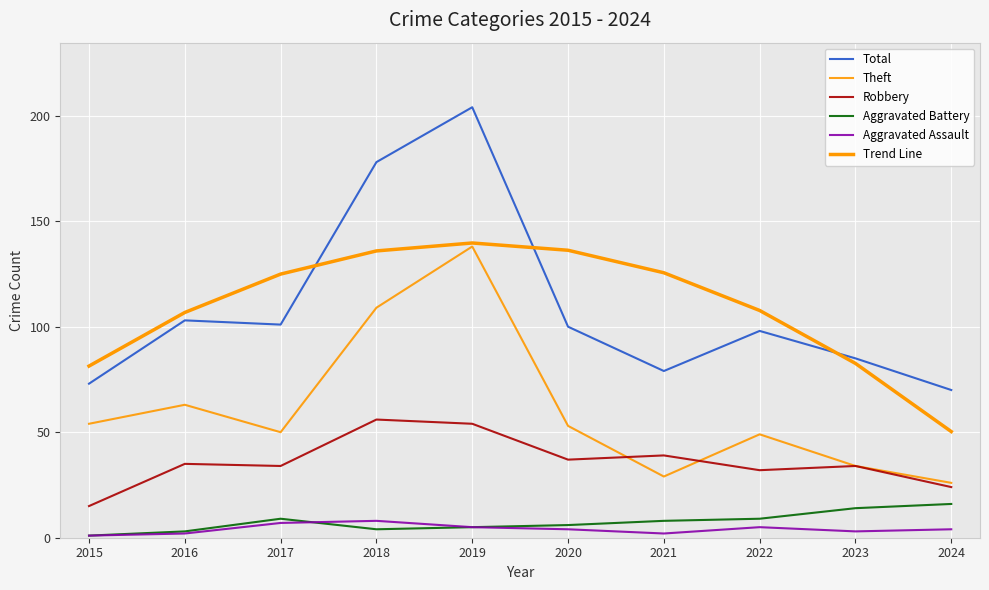

How many lines are shown in the chart?

6